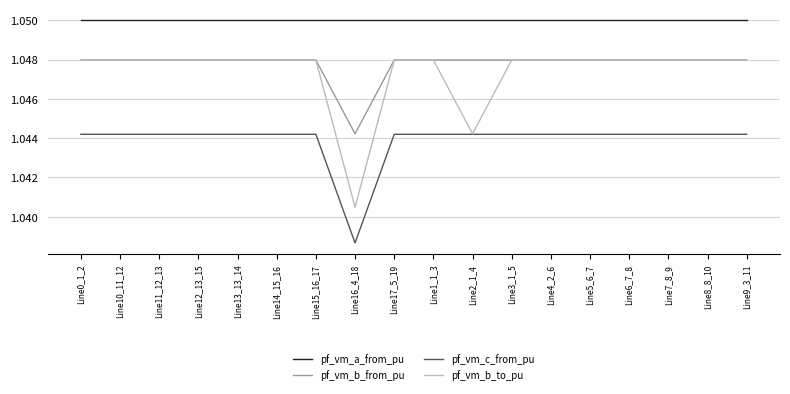

True or false: pf_vm_c_from_pu and pf_vm_a_from_pu intersect in this chart.

False